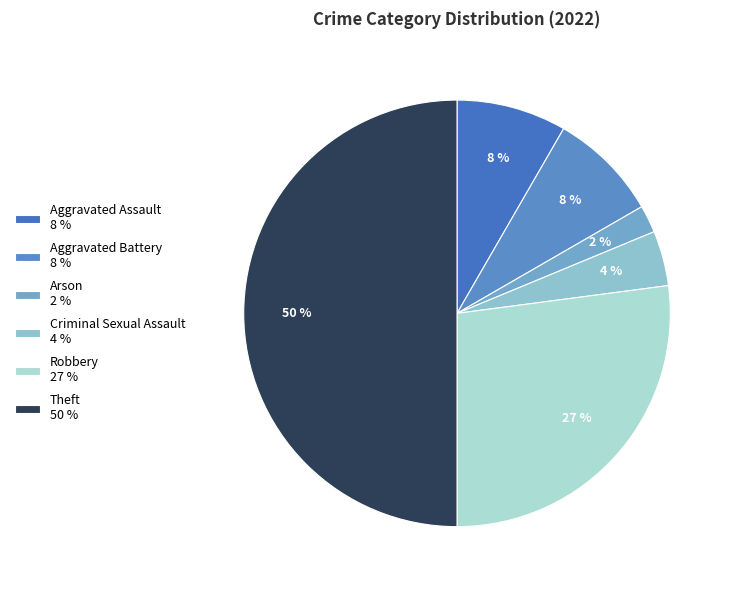

To the nearest percent, what is the difference between the Theft and Aggravated Assault slice percentages?

42%